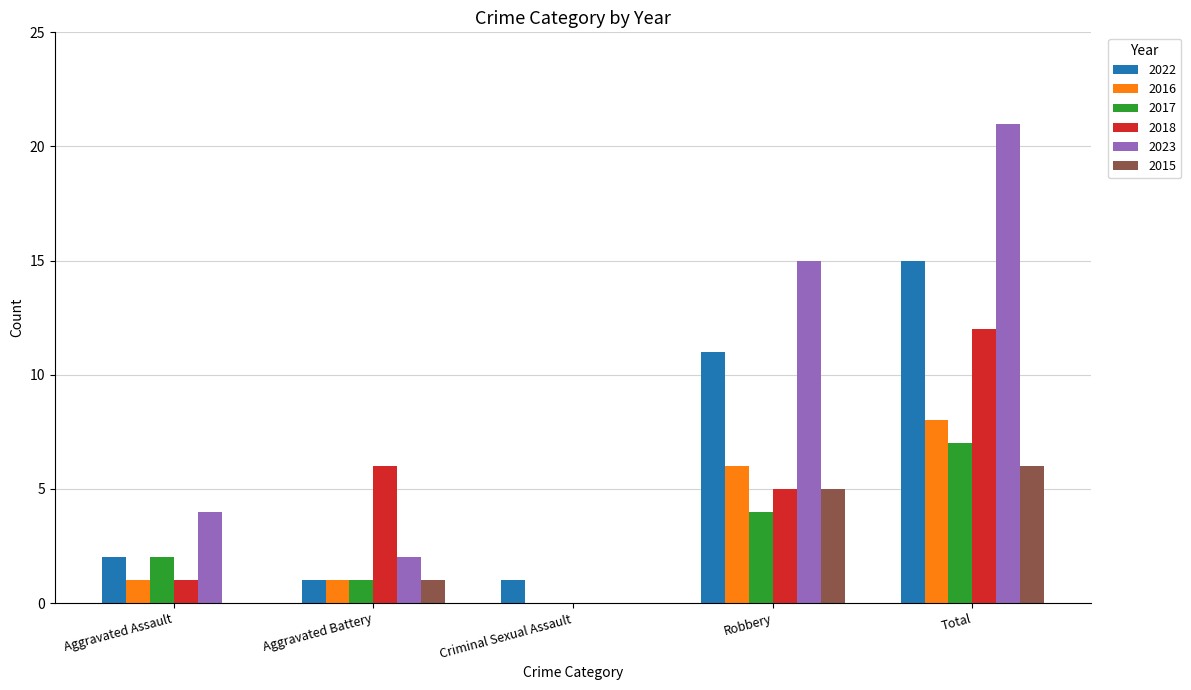

Between Robbery and Total, which series saw the biggest shift?

2018